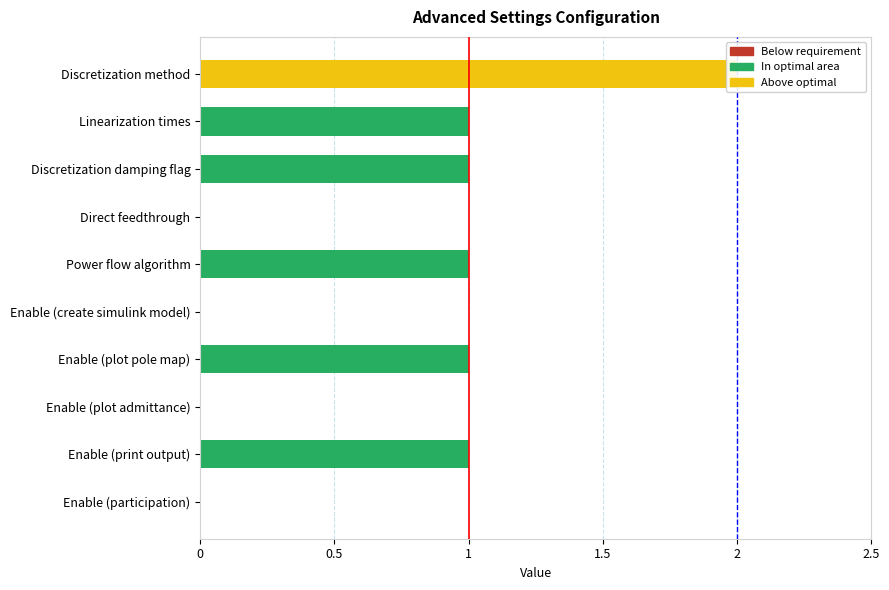

The value at Power flow algorithm is 1. True or false?

True